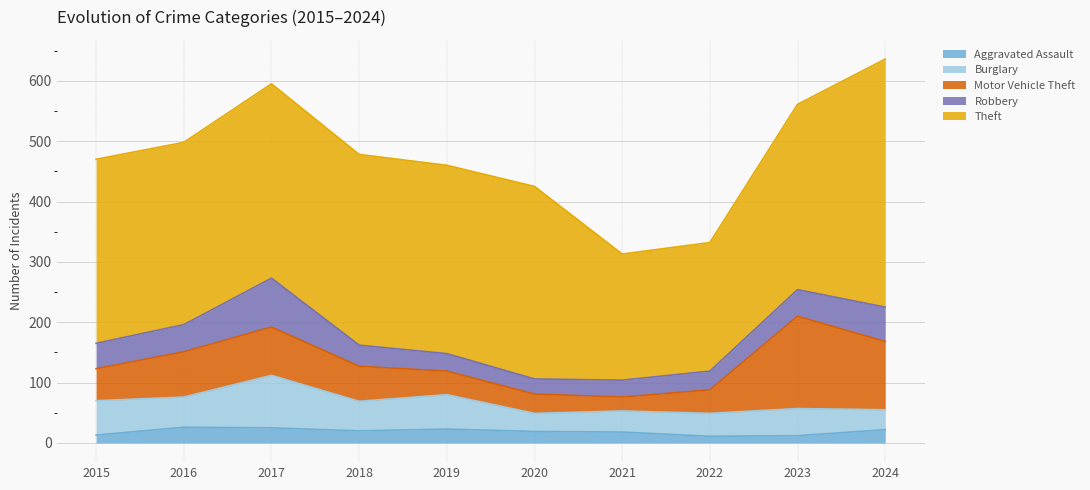

What is the spread (max minus min) of values at 2018?

296